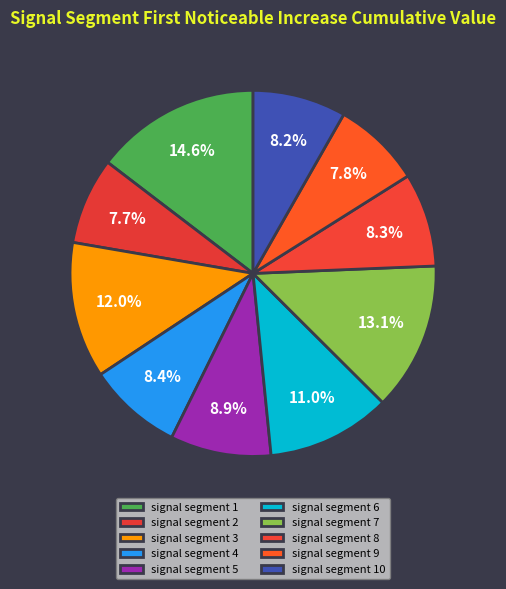

Does any single category account for the majority?

No